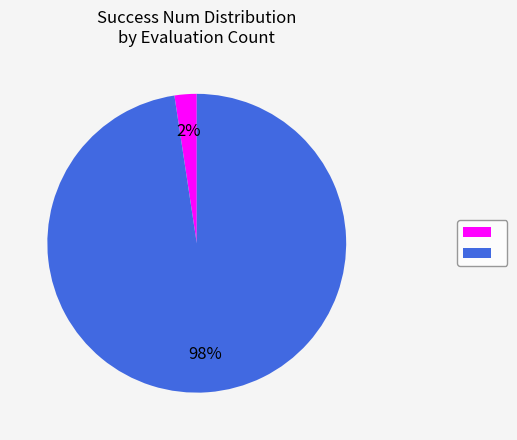

Is there any slice that represents more than half of the pie?

Yes